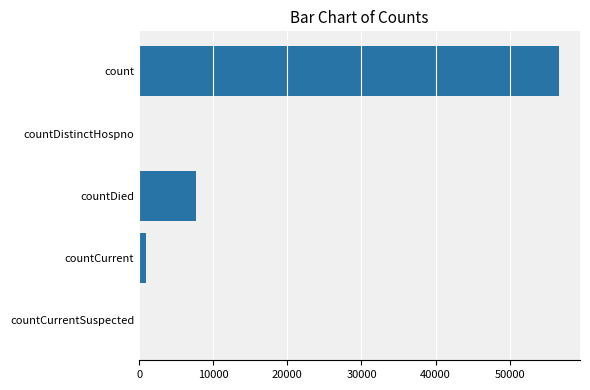

What is the change in value from count to countDistinctHospno?

-56648